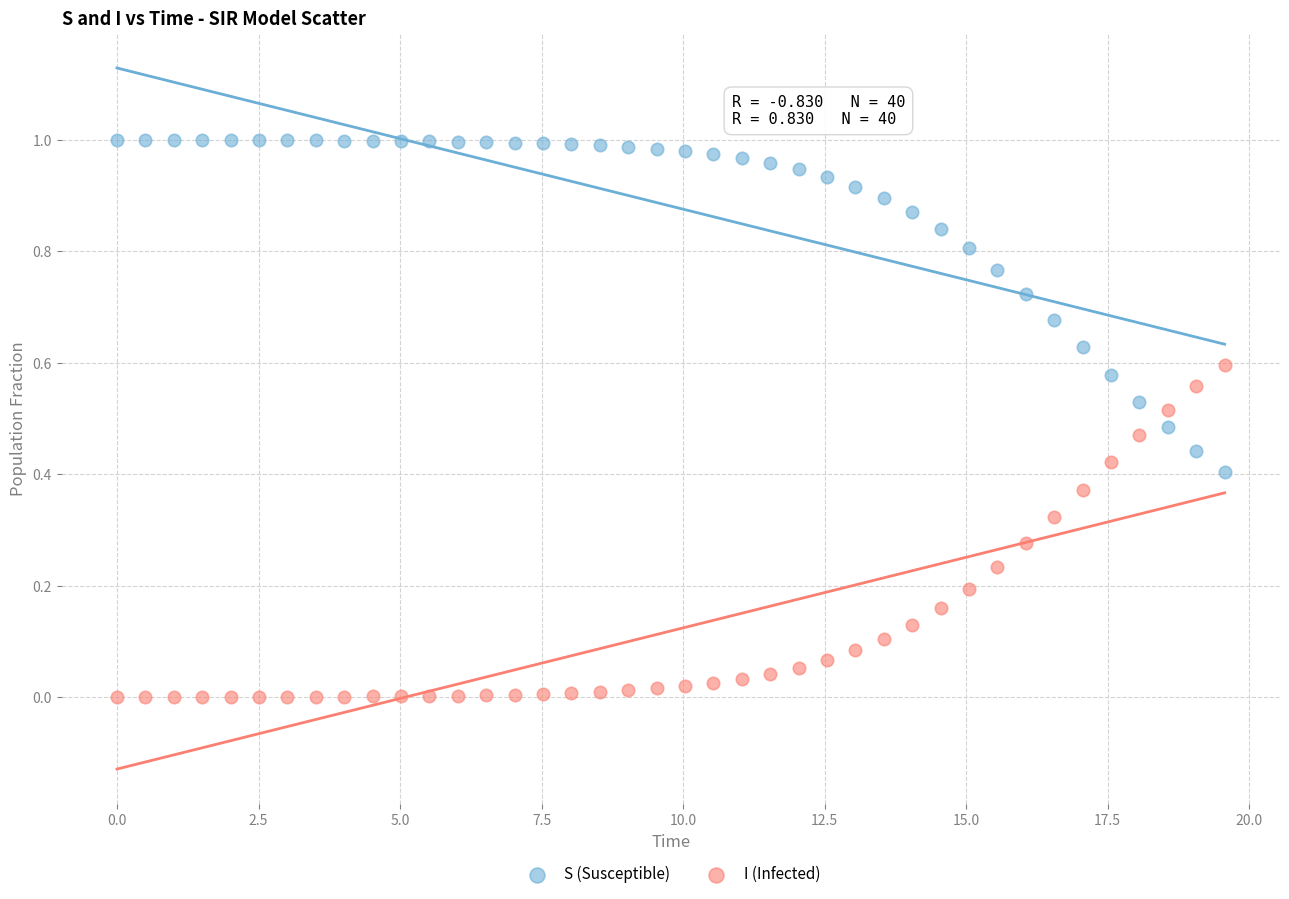

Which series contains the highest Y value?

S (Susceptible)